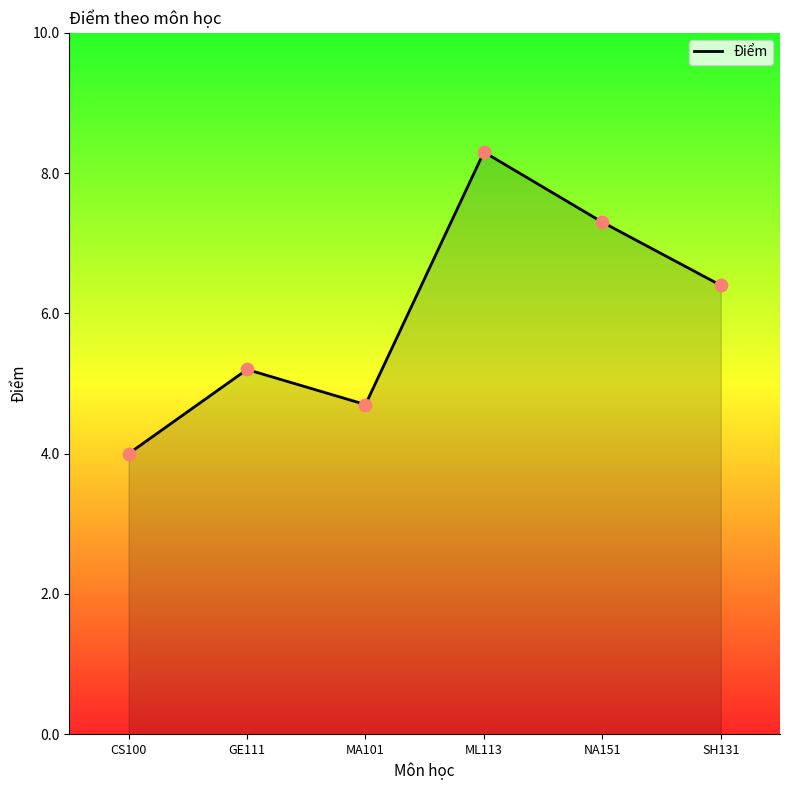

What is the change in value from MA101 to ML113?

+3.6